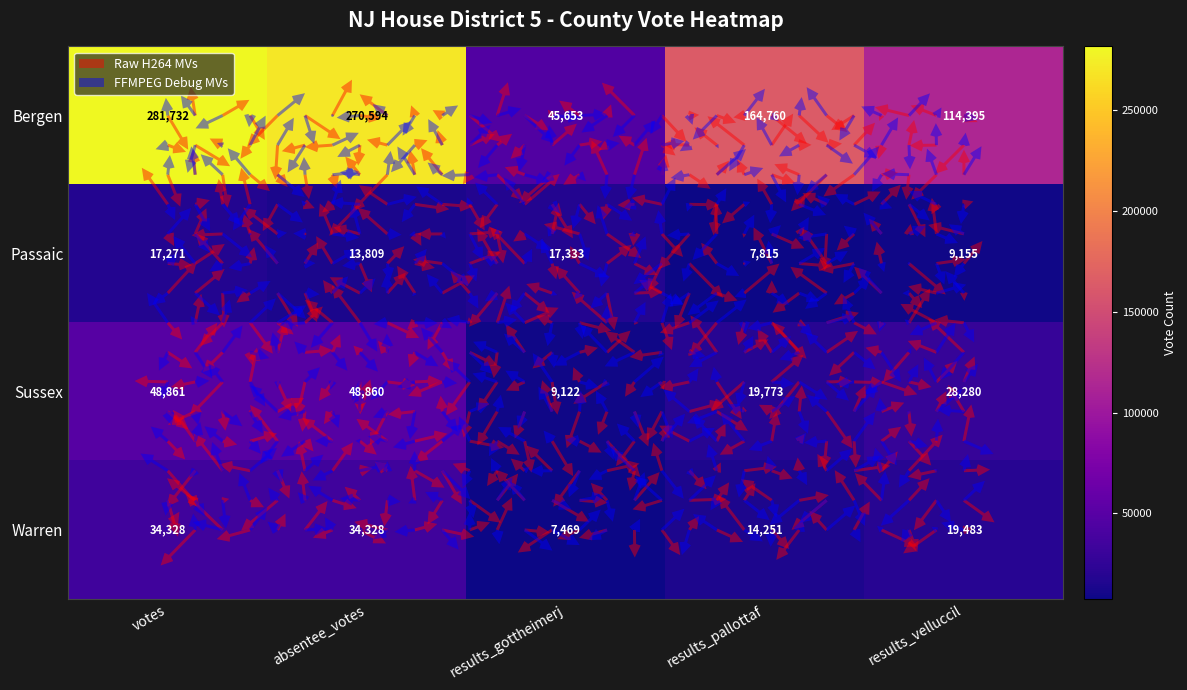

Reading left to right, transcribe all the data shown in this chart.

Bergen: 281732	270594	45653	164760	114395
Passaic: 17271	13809	17333	7815	9155
Sussex: 48861	48860	9122	19773	28280
Warren: 34328	34328	7469	14251	19483